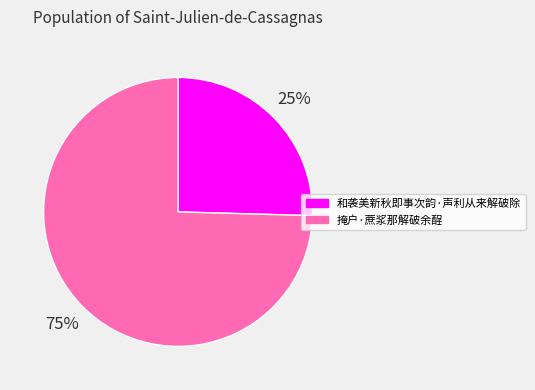

To the nearest percent, what is the combined percentage of 和袭美新秋即事次韵·声利从来解破除 and 掩户·蔗浆那解破余酲?

100%